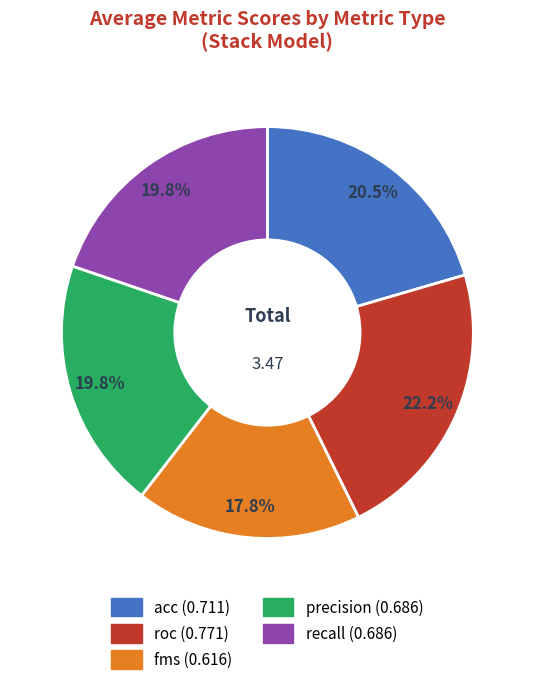

Which slice is the largest?

roc